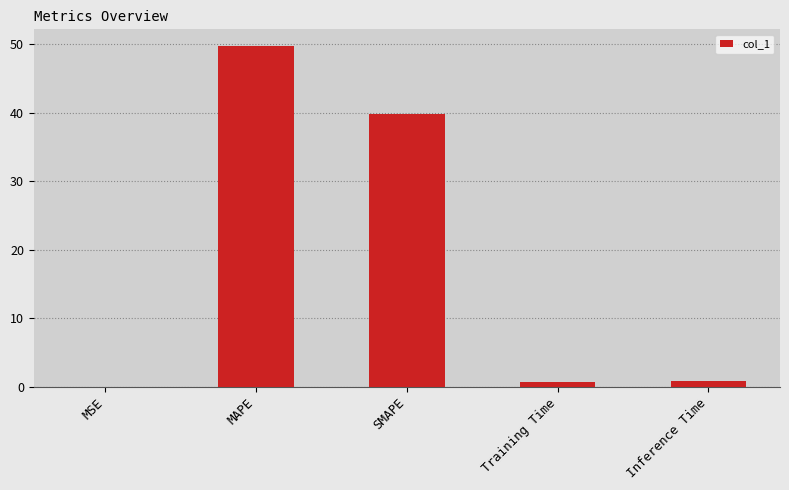

What is the sum of all values?

91.0